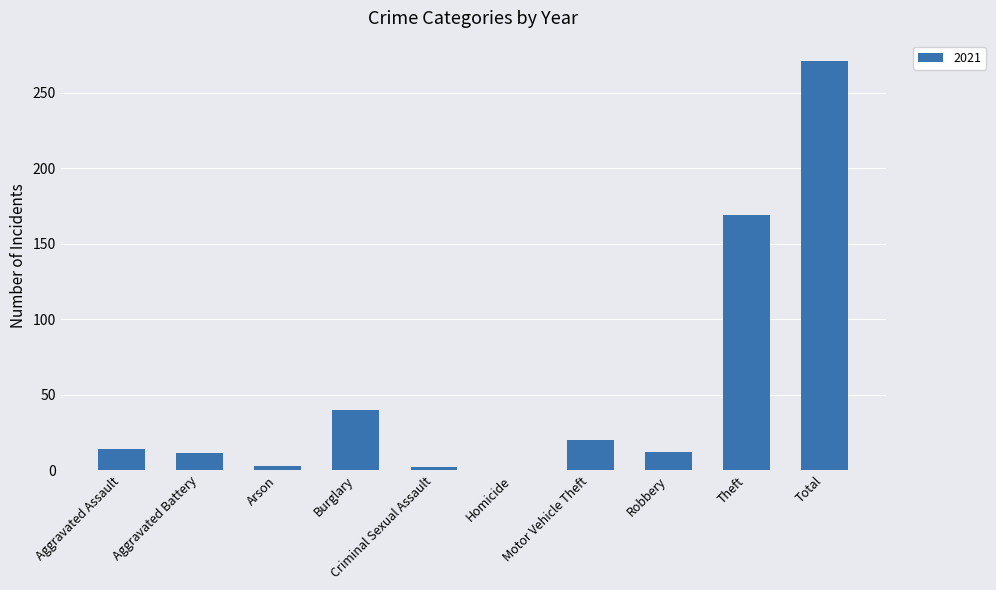

Which label corresponds to the largest value in the chart?

Total